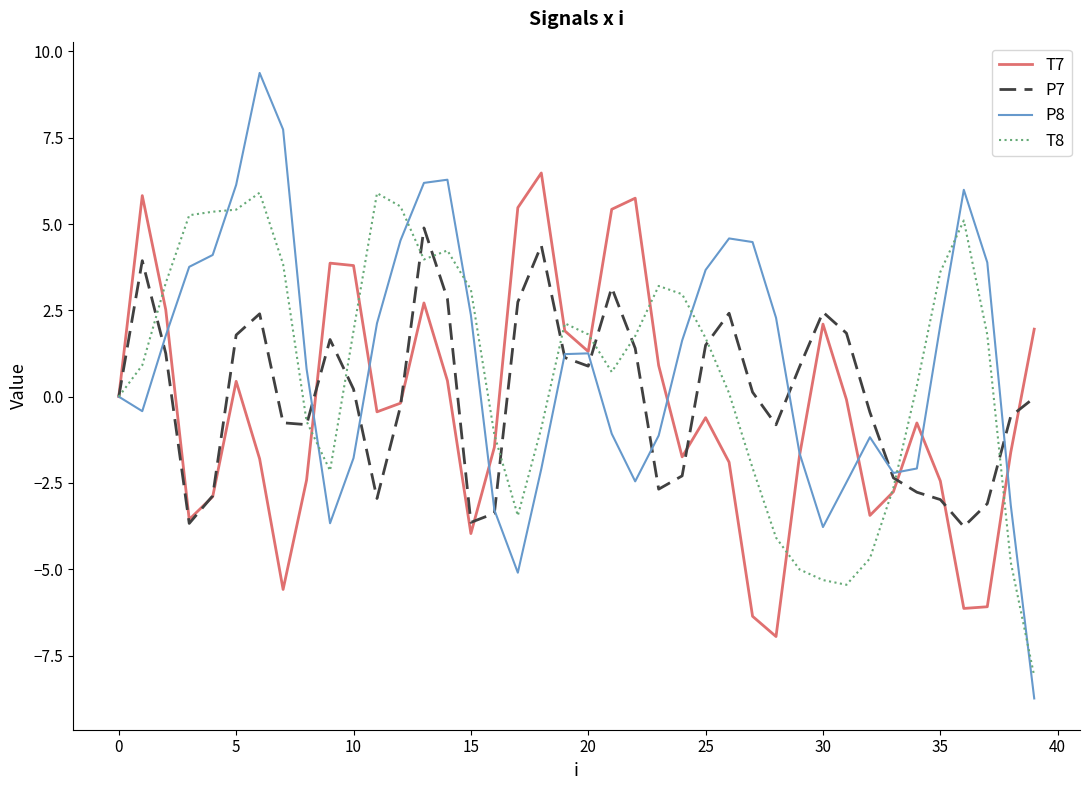

What is the greatest value displayed?

9.4